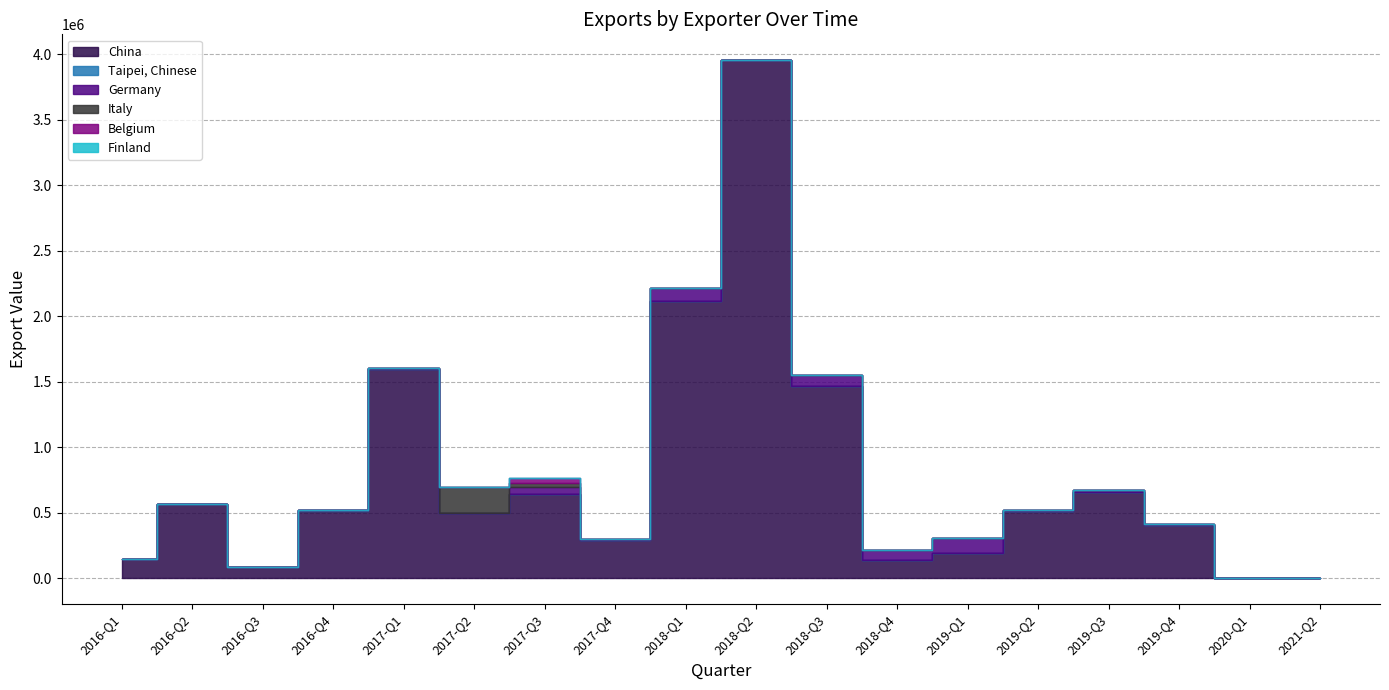

What is the spread (max minus min) of values at 2016-Q3?

83921